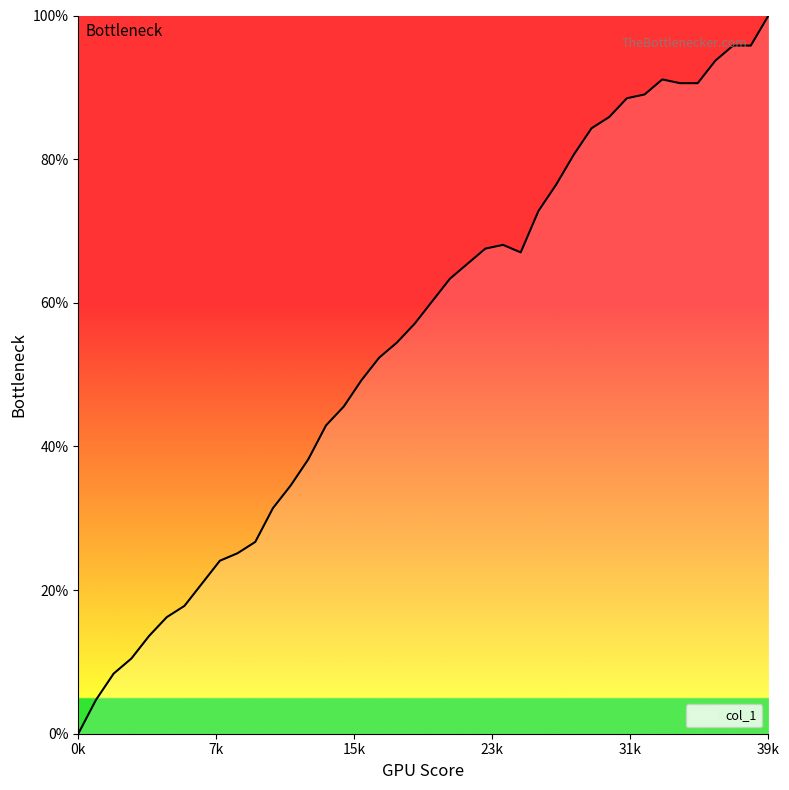

How many lines are shown in the chart?

1